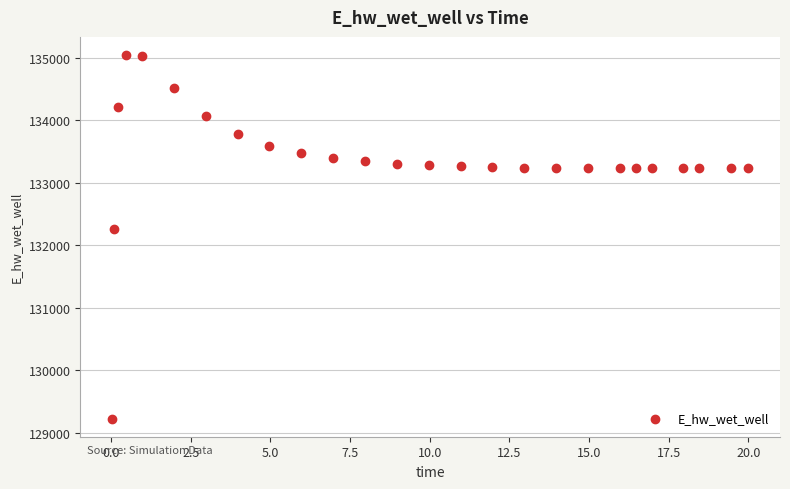

What Y value in the scatter plot is closest to 132132?

132259.7